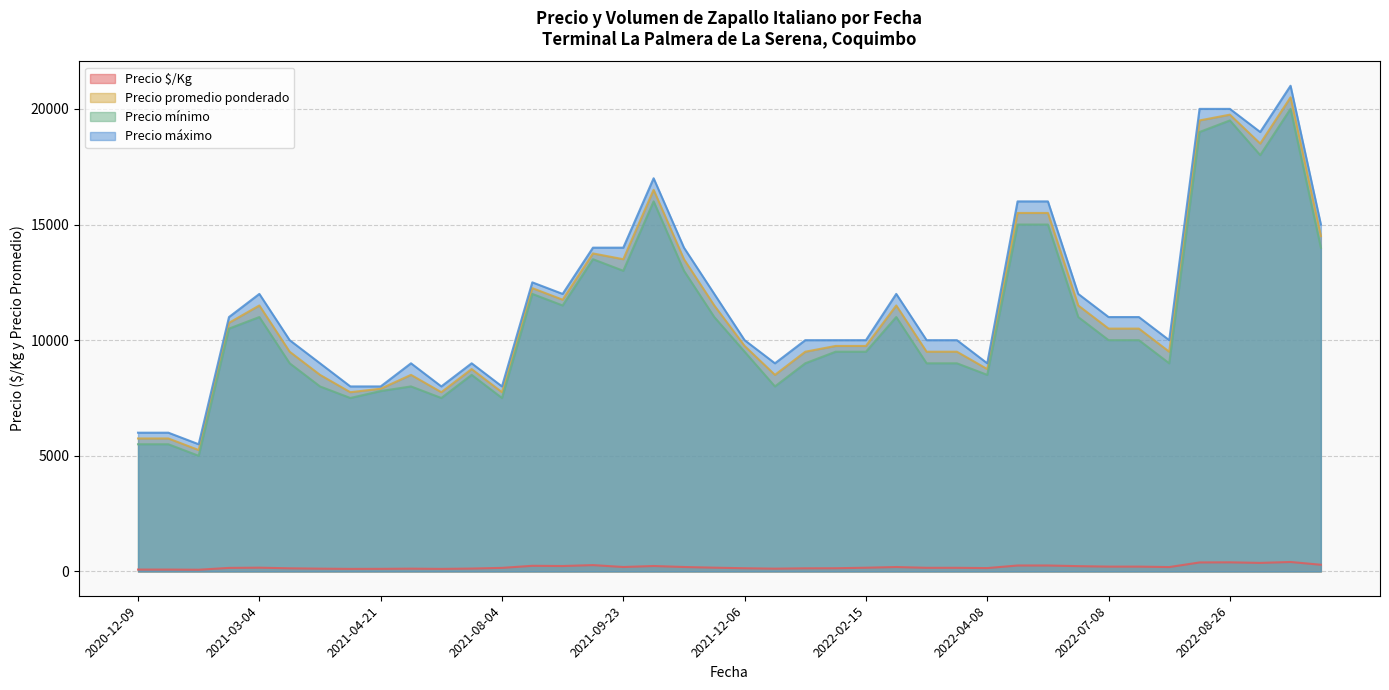

At which category does Precio $/Kg reach its first local valley?

2022-01-11